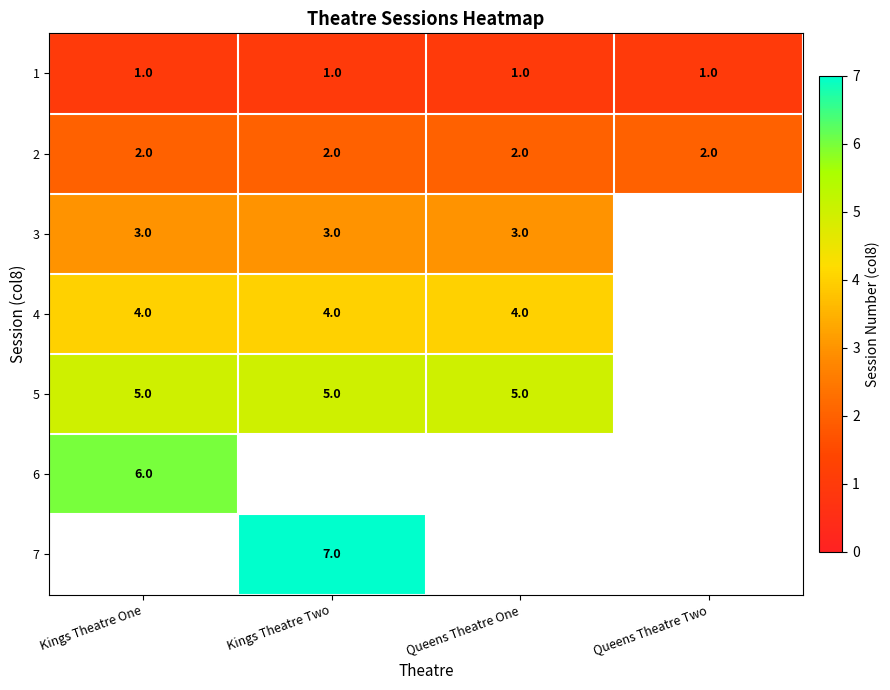

The 1 series shows 0 at Kings Theatre Two. True or false?

False